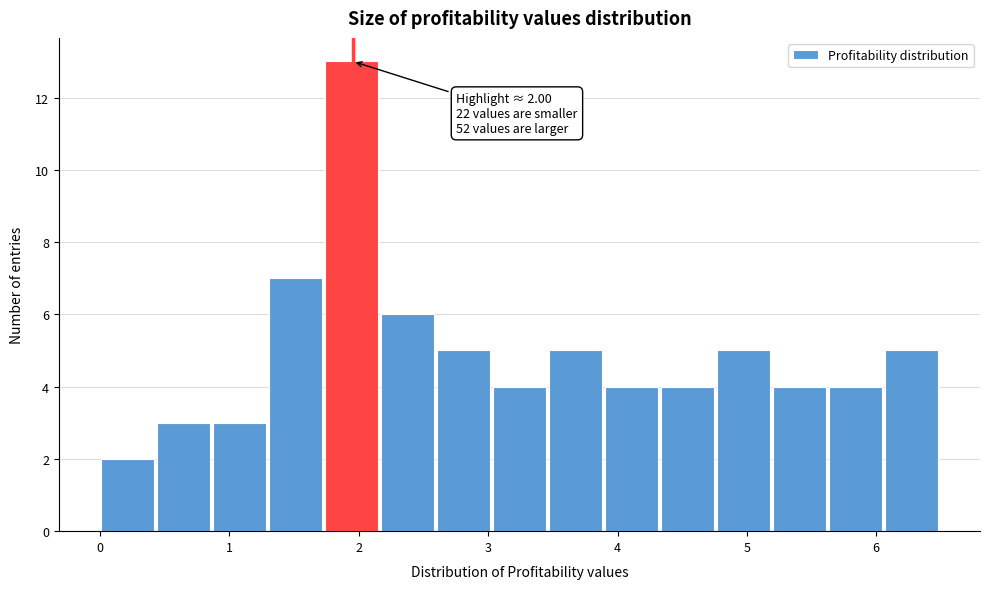

Over which range of the x-axis is the bar tallest?

1.7 to 2.2